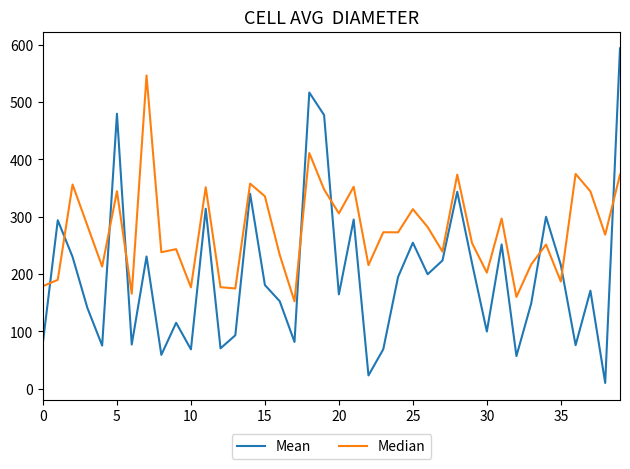

What is the maximum value shown in the chart?

593.8